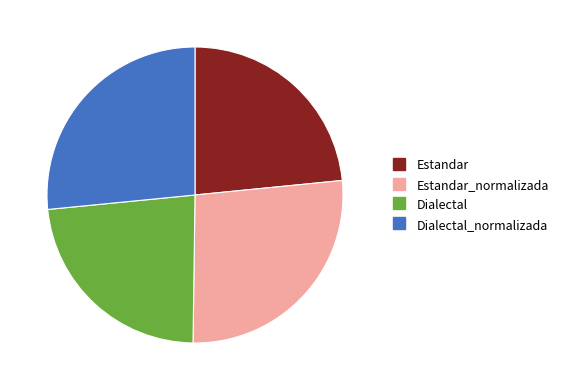

Does any single category account for the majority?

No